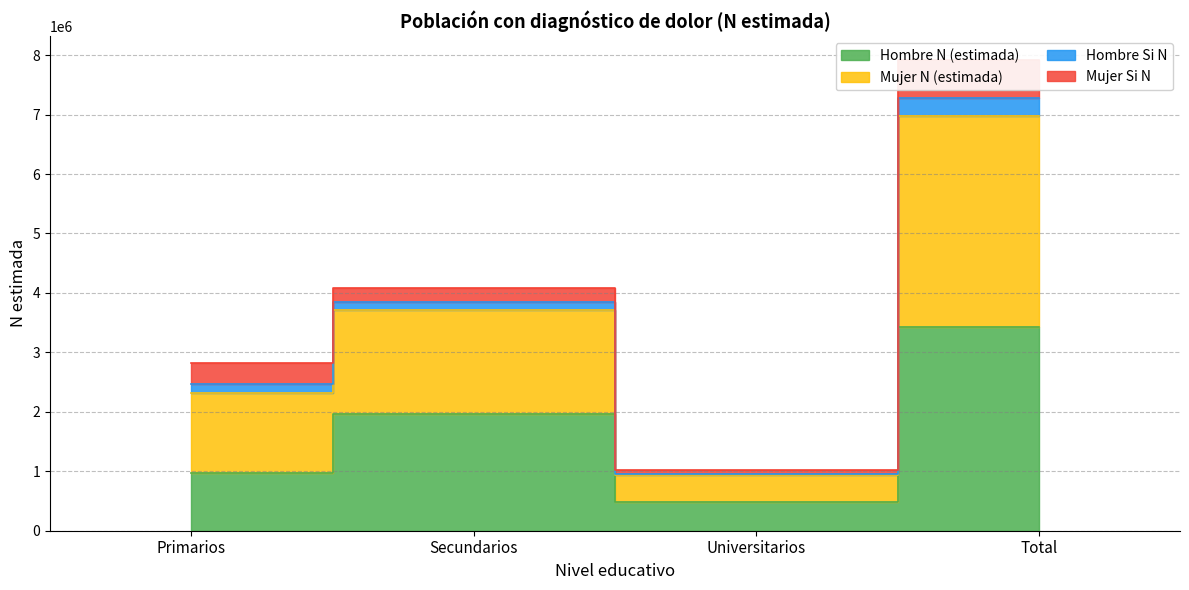

Where does the Hombre N (estimada) series first go above 1963957?

Total